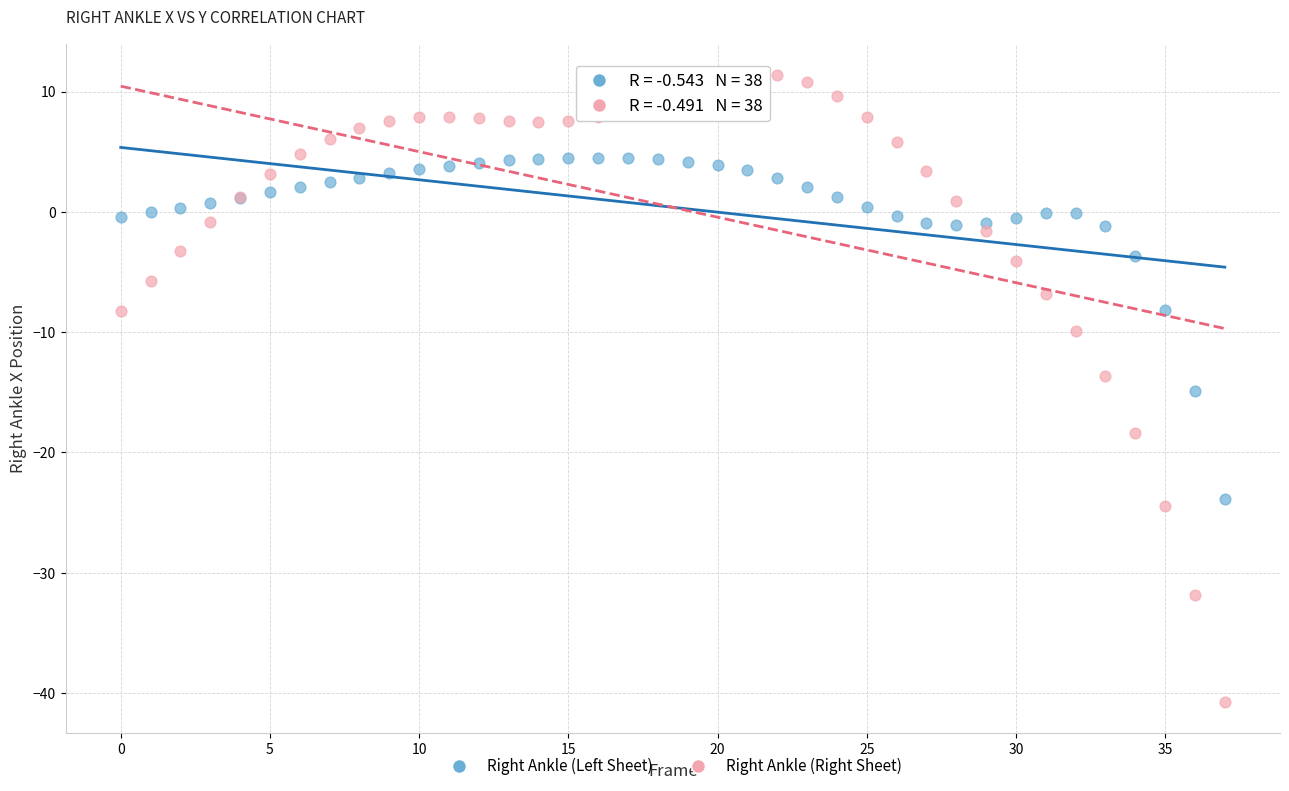

Which series has the widest spread of Y values?

Right Ankle (Right Sheet)